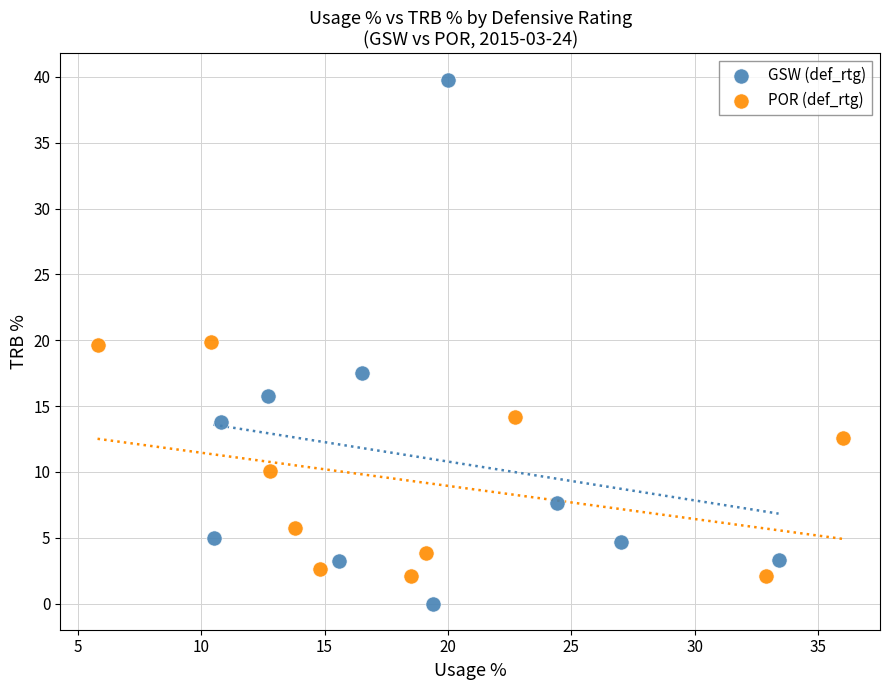

Which series contains the highest Y value?

GSW (def_rtg)